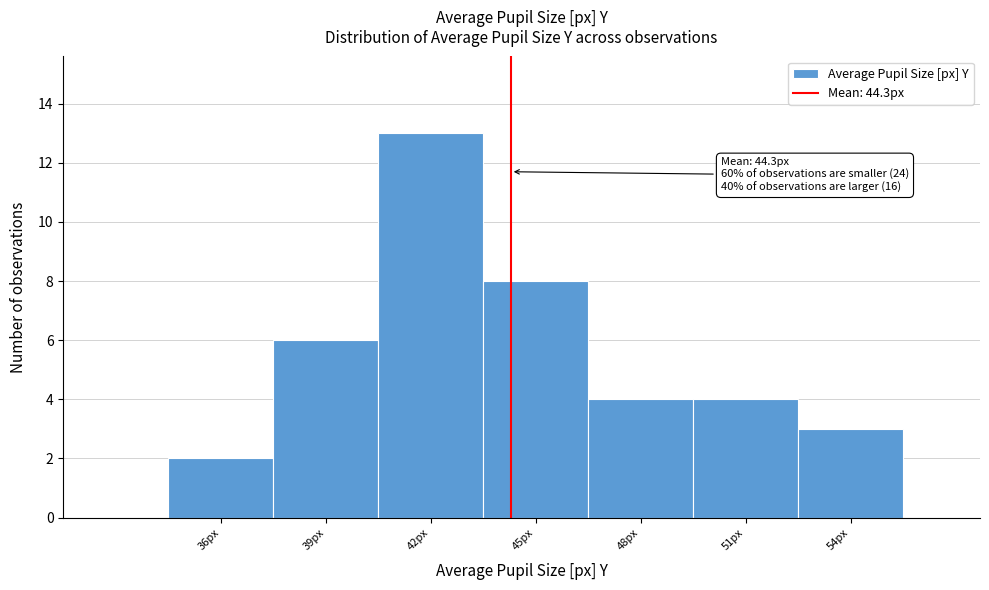

Which range on the x-axis has the tallest bar?

40.5 to 43.5